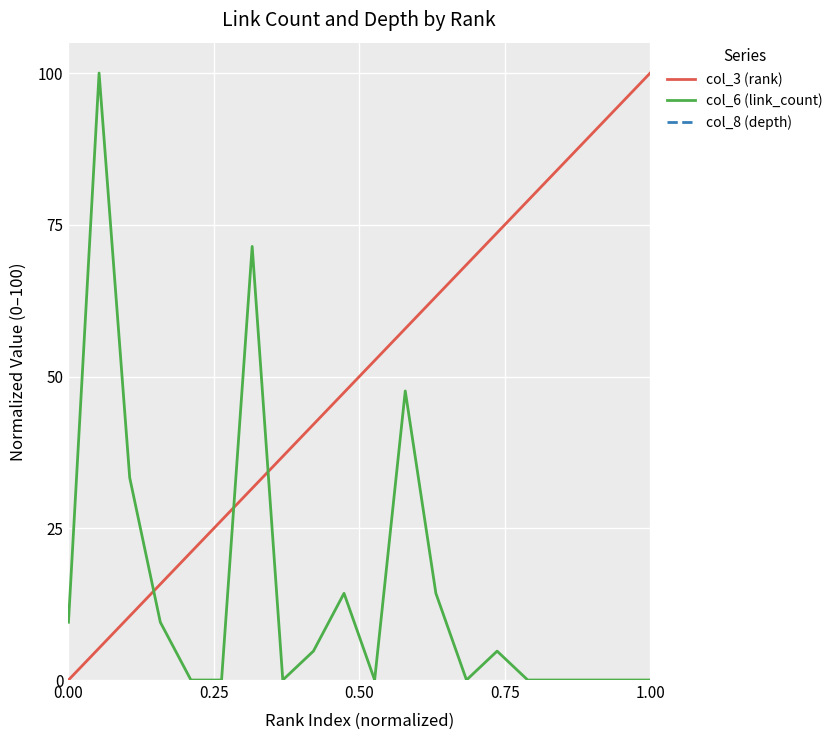

True or false: col_6 (link_count) and col_3 (rank) intersect in this chart.

True